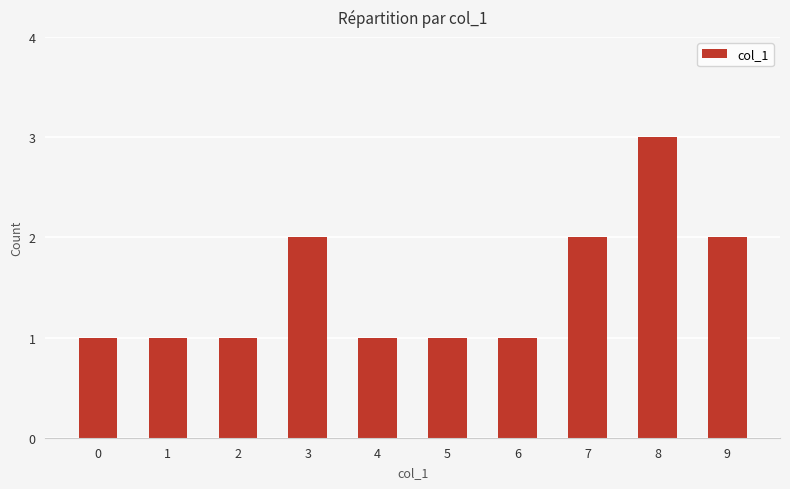

Is it true that the value at 9 is 3?

False